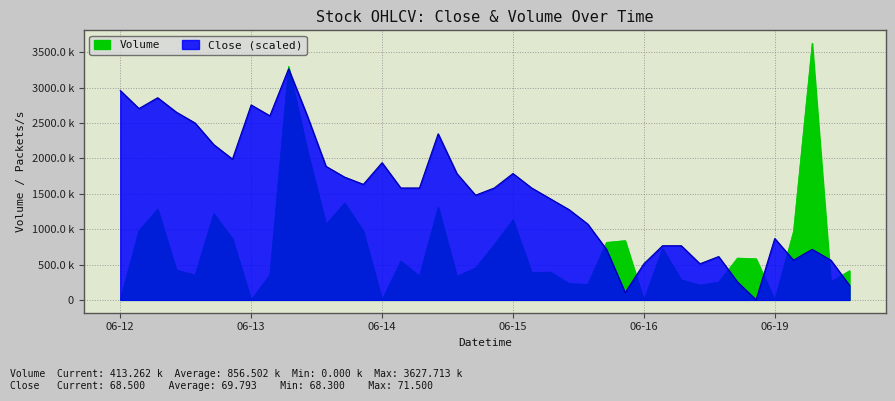

What is the difference between the Close values at 2023-06-12 14:15 and 2023-06-14 09:15?

255073.8